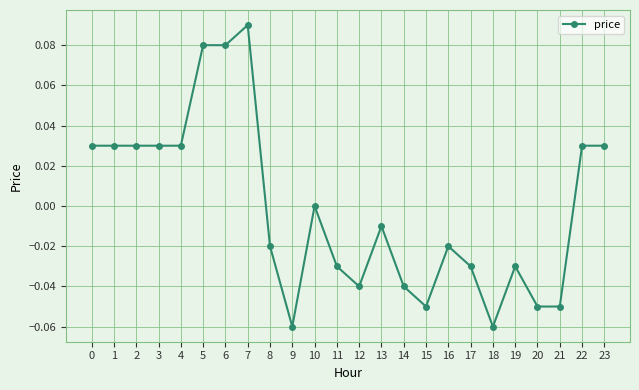

Between 4 and 17, which is larger?

4